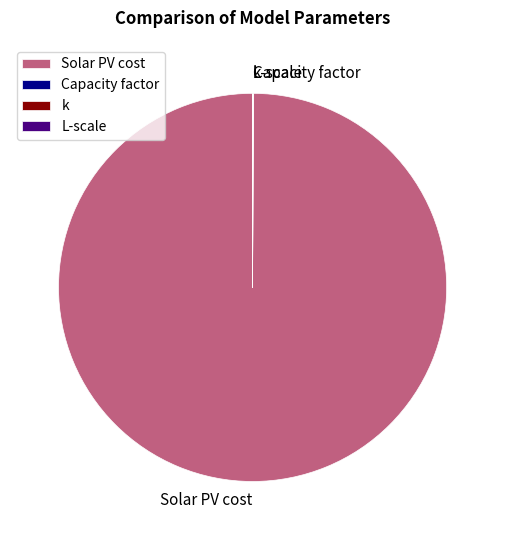

Is Solar PV cost the majority of the pie?

Yes